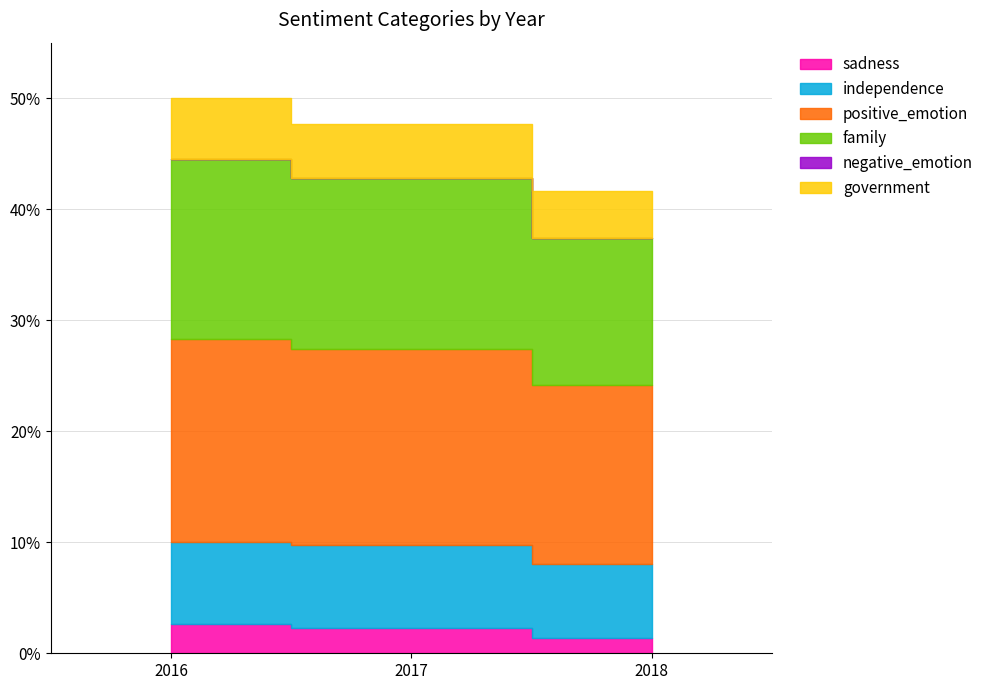

Count the number of categories in the chart.

3